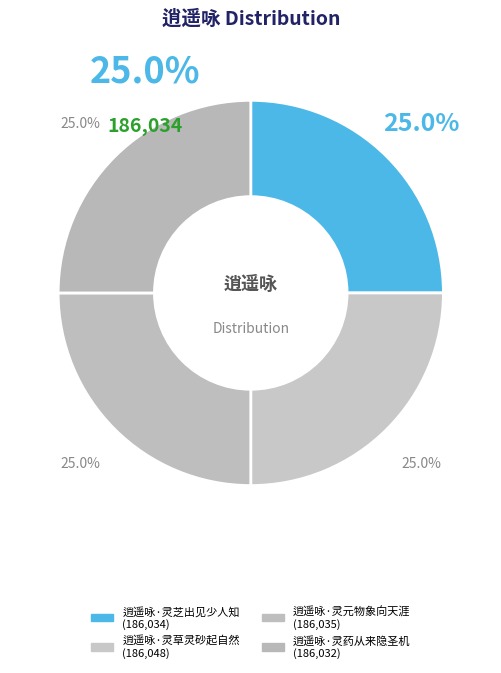

Which category has the smallest portion of the pie?

逍遥咏·灵药从来隐圣机